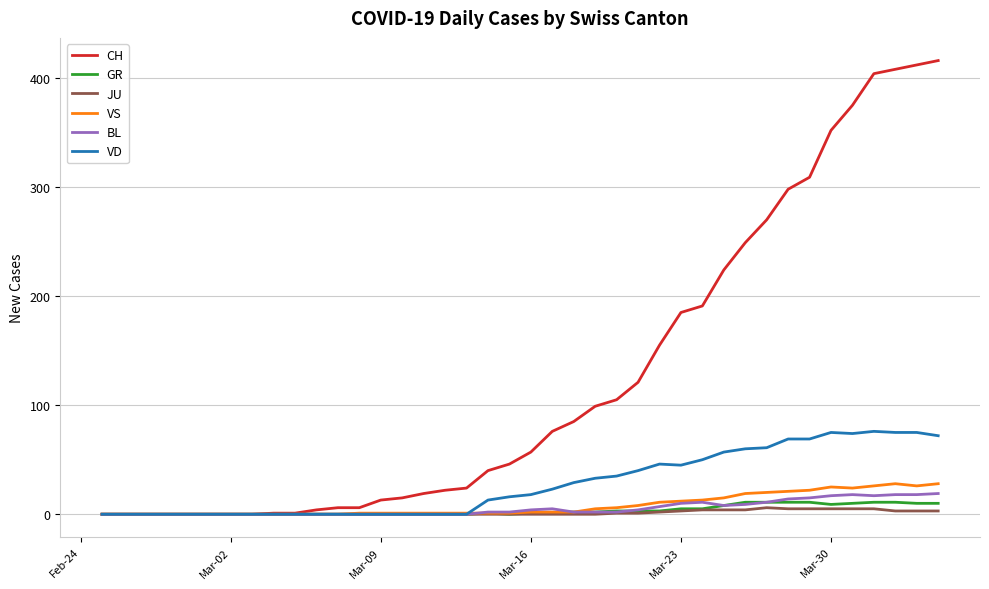

What is the greatest value displayed?

416